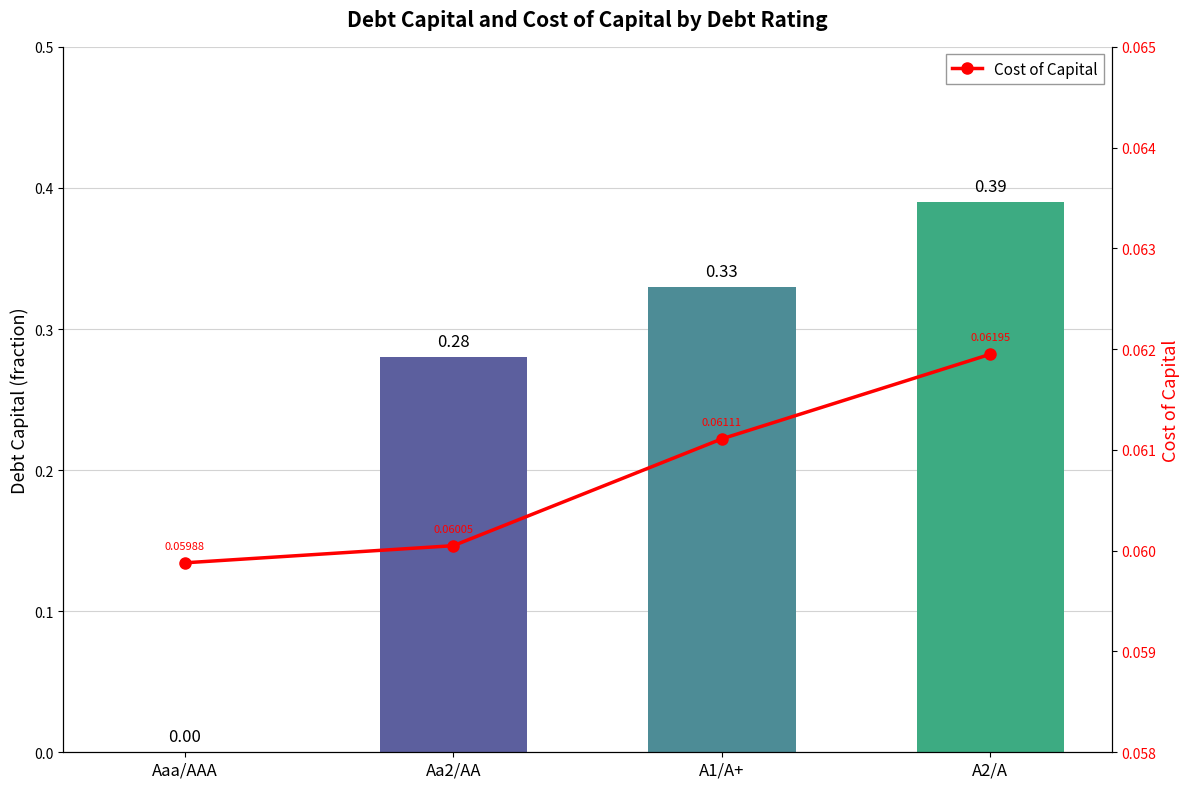

Does the chart contain stacked bars?

No